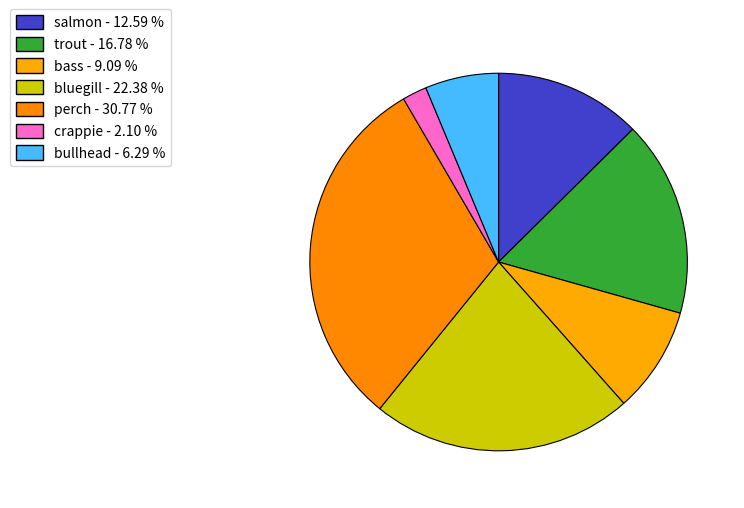

True or false: bluegill accounts for 34% of the total.

False